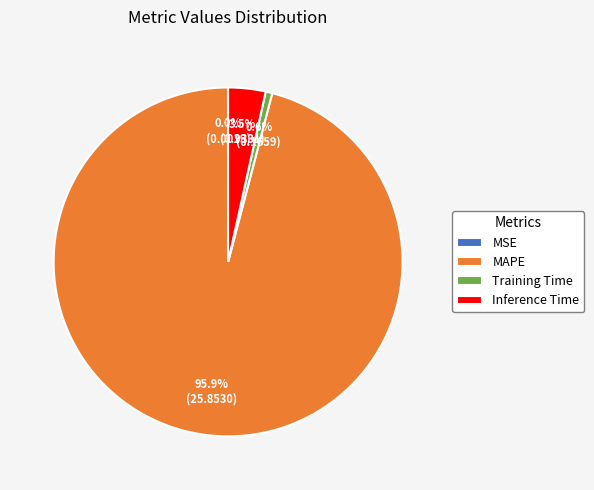

Is it true that Training Time is 1% of the pie?

True